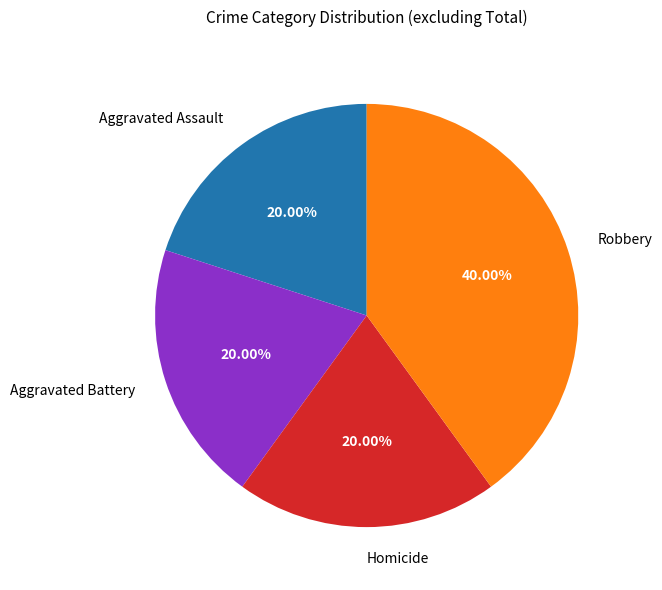

Do Robbery and Aggravated Battery together represent more than half of the pie?

Yes